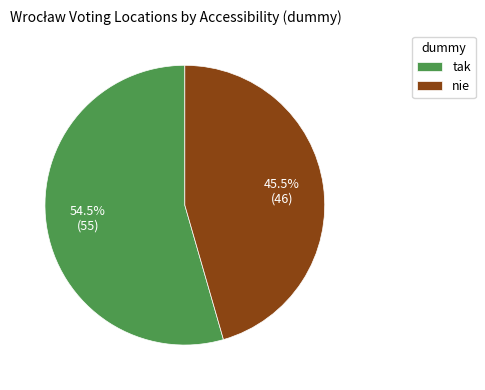

How many segments does this pie chart have?

2